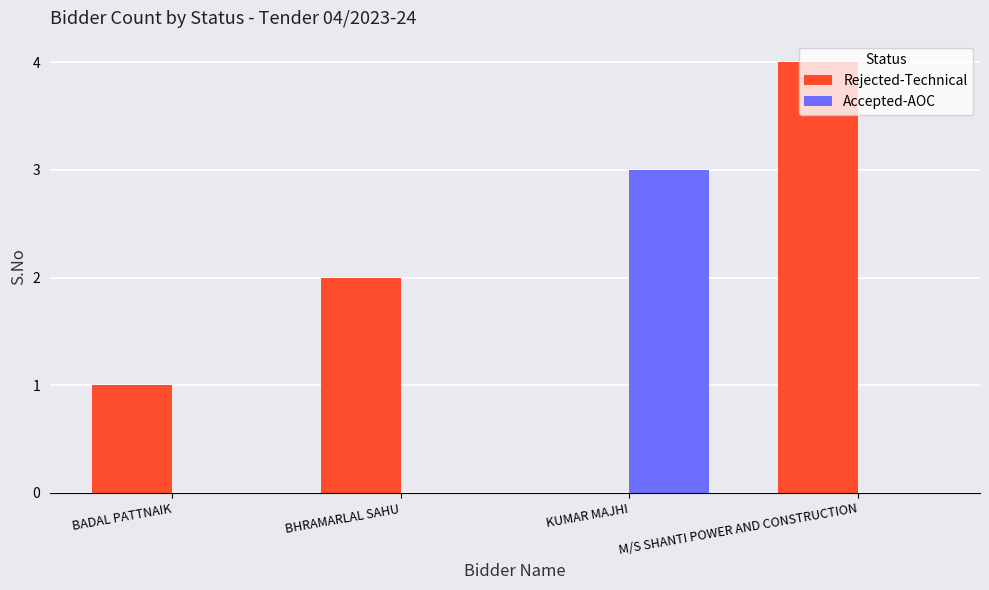

At which category is the sum across all series the highest?

M/S SHANTI POWER AND CONSTRUCTION